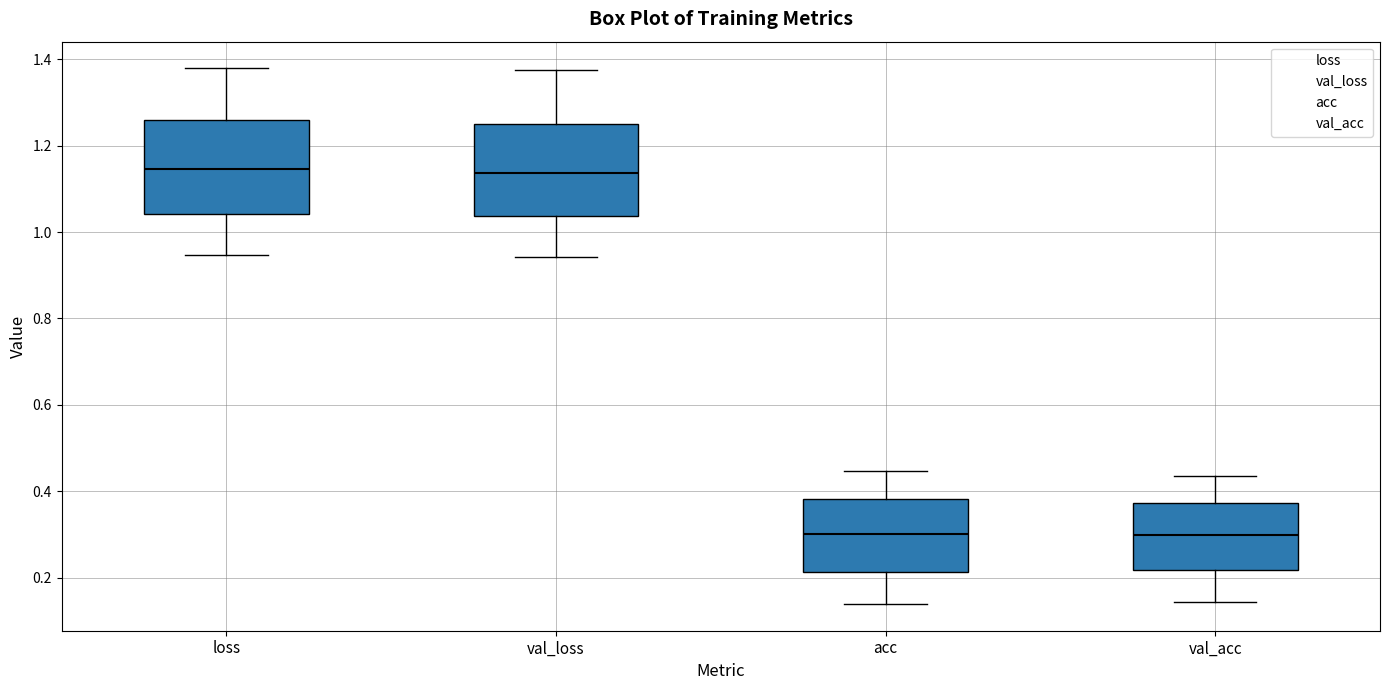

Reading left to right, read every box against the y-axis: the position of its median line, the range the box covers, and the ends of its whiskers. The values are not printed on the chart, so give them approximately, as read against the axis.

loss: median 1.14, box 1.04 to 1.26, whiskers 0.94 to 1.38
val_loss: median 1.14, box 1.04 to 1.24, whiskers 0.94 to 1.38
acc: median 0.30, box 0.22 to 0.38, whiskers 0.14 to 0.44
val_acc: median 0.30, box 0.22 to 0.38, whiskers 0.14 to 0.44